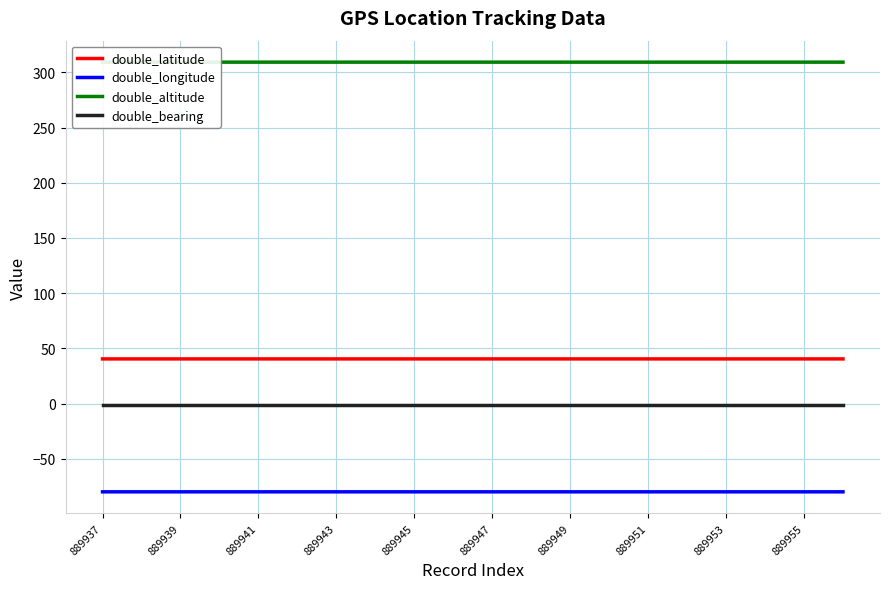

True or false: double_longitude and double_latitude intersect in this chart.

False